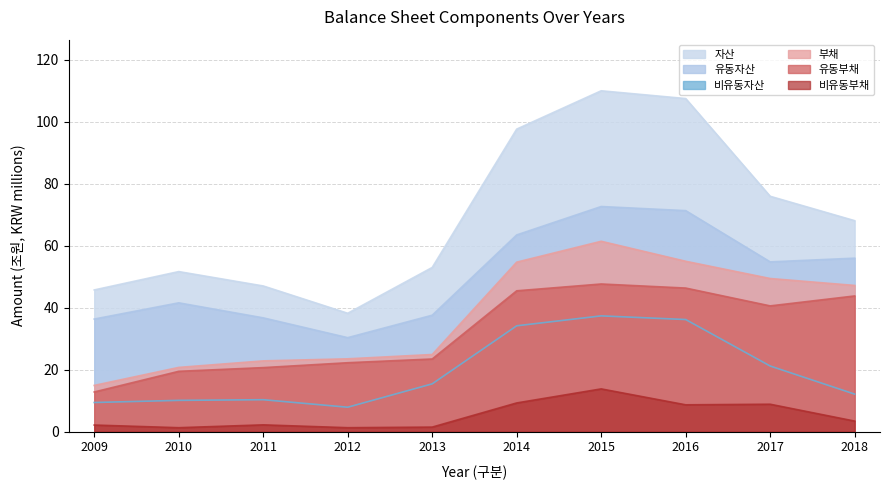

Which series has the largest total across all categories?

자산